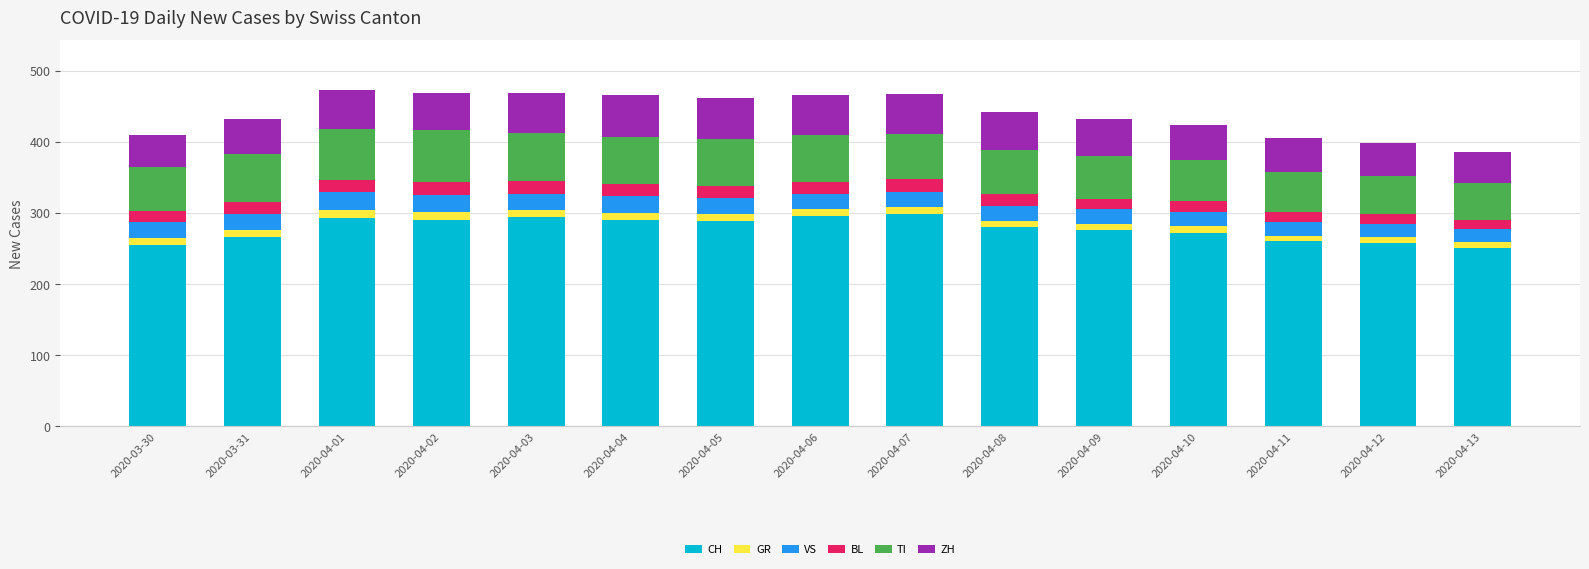

What is the minimum value for CH?

251